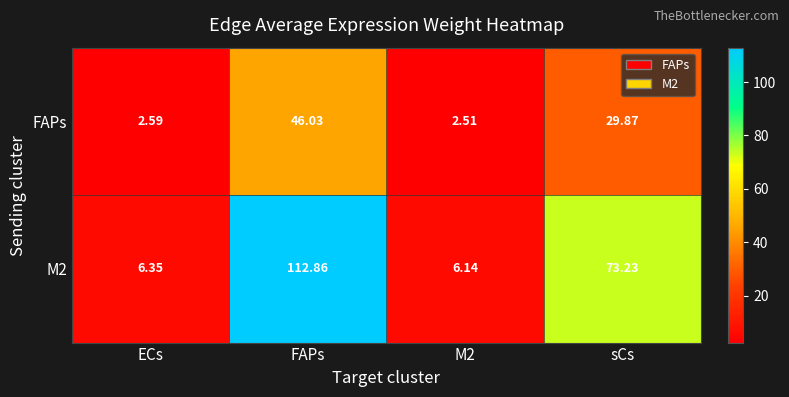

At which label does FAPs reach its peak?

FAPs